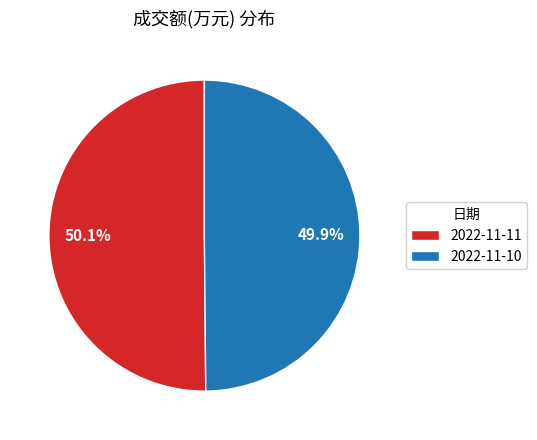

True or false: 2022-11-11 accounts for 43% of the total.

False